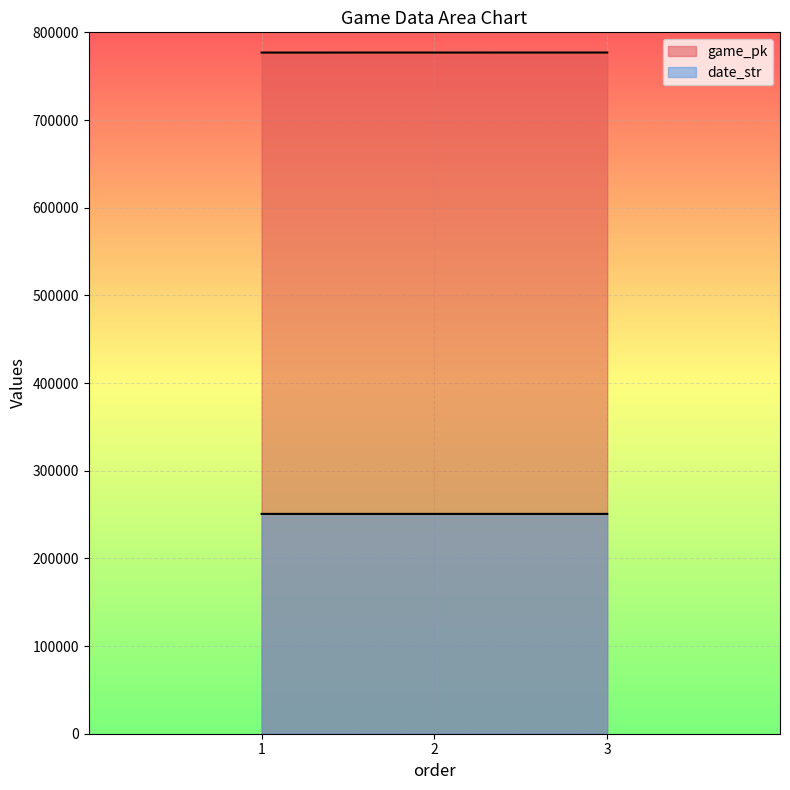

Is it true that date_str equals 250729 at 2?

True